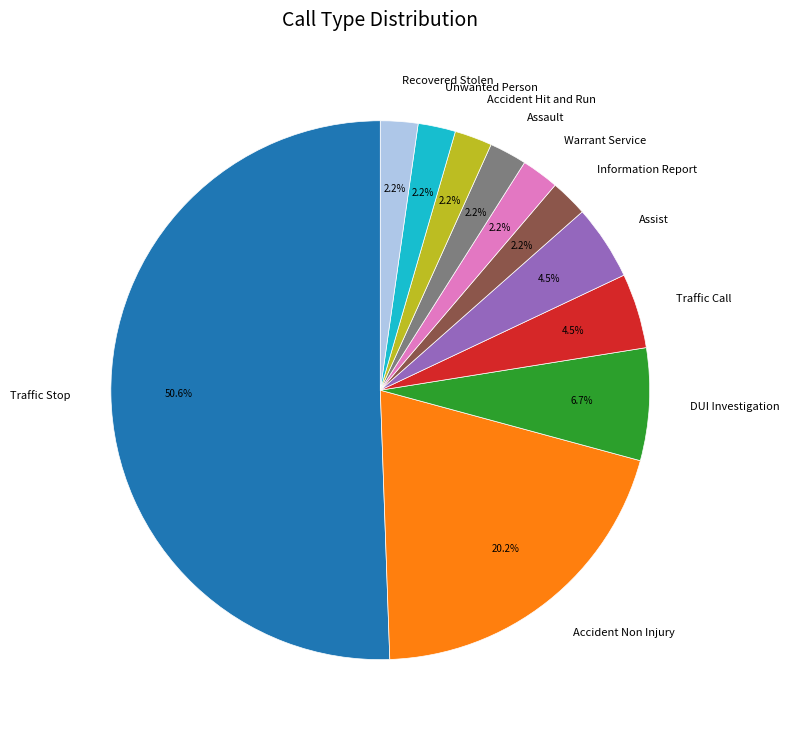

Which has a higher value, Assault or Assist?

Assist